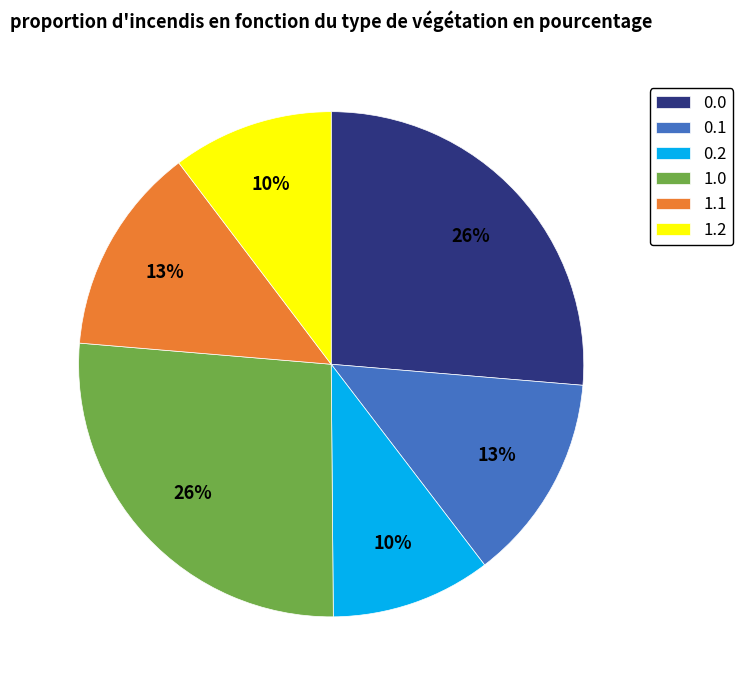

How many segments does this pie chart have?

6